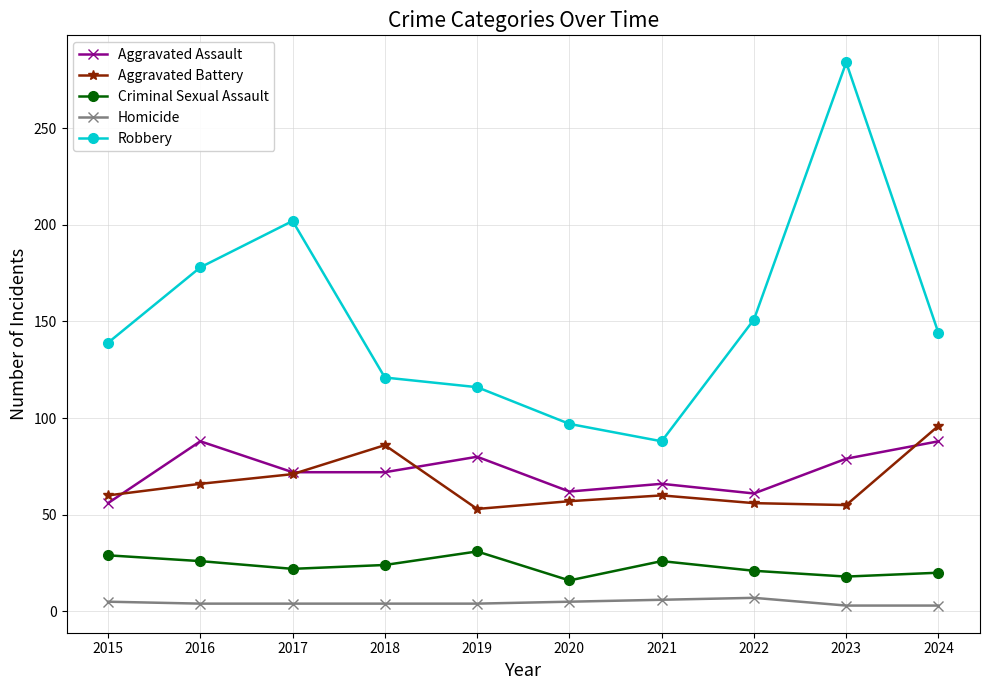

At which category is the sum across all series the highest?

2023